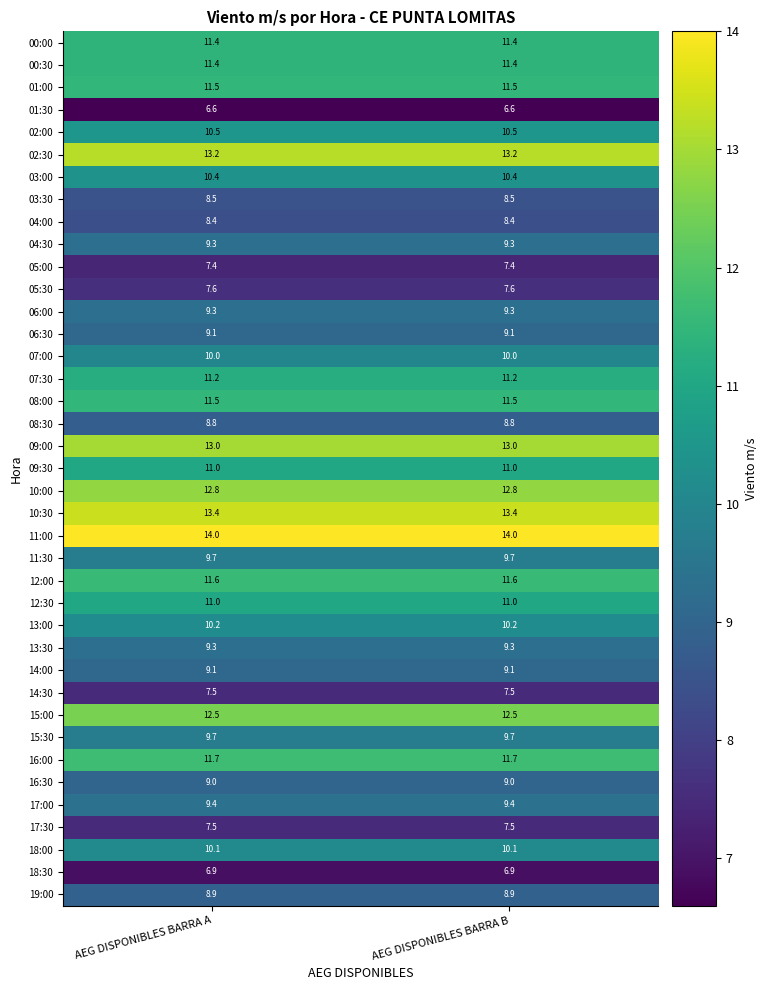

The value of 07:00 at AEG DISPONIBLES BARRA A is 6.1. True or false?

False